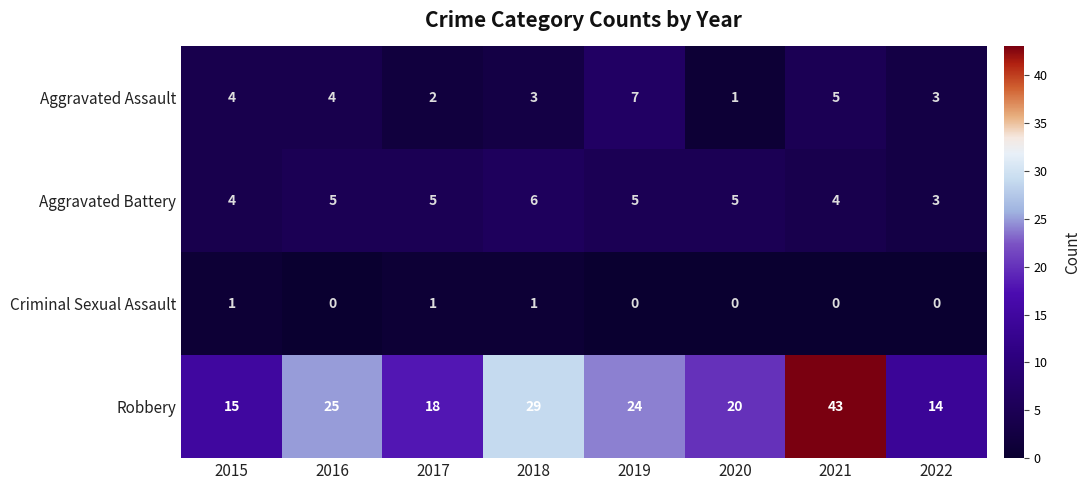

How many distinct data groups are displayed?

4